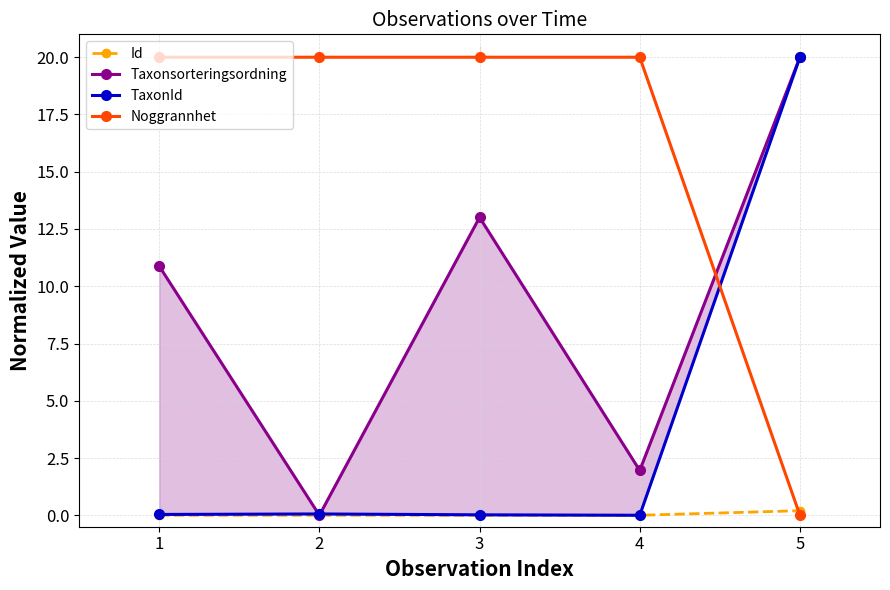

At which category does the chart reach its minimum across all series?

1